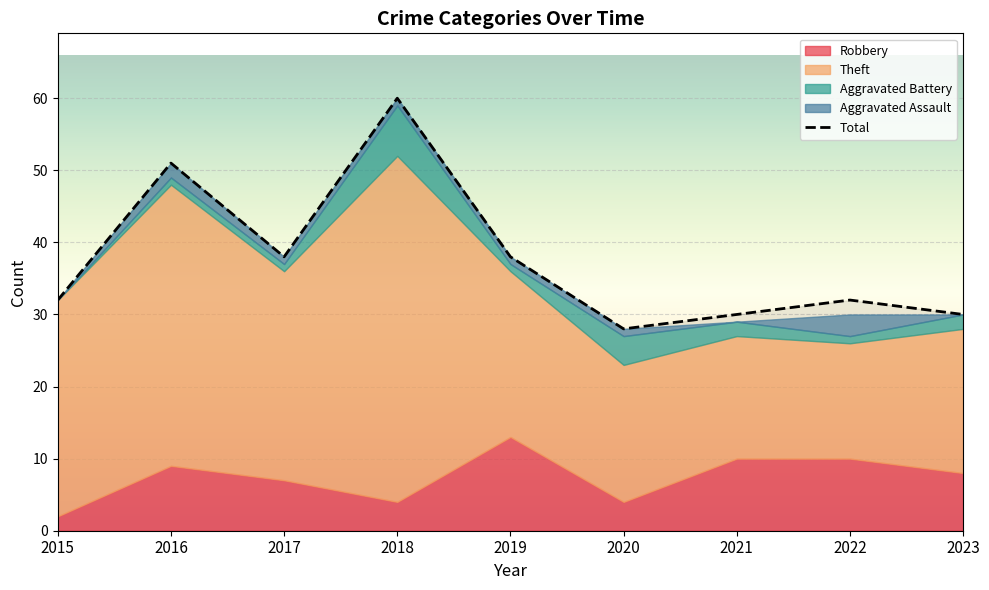

Which series has the largest total across all categories?

Total